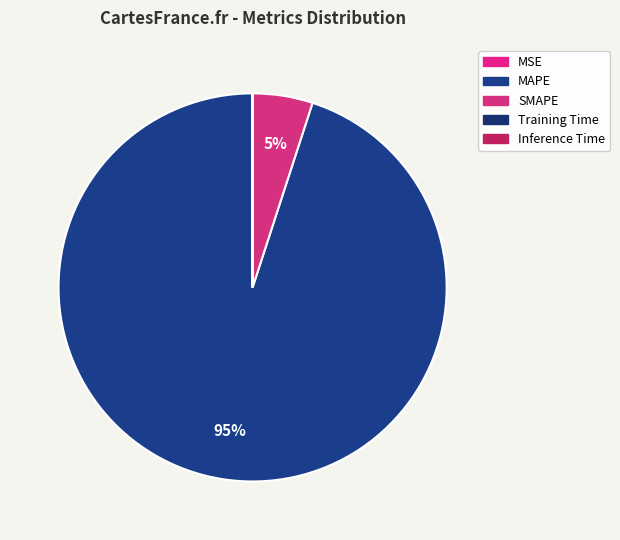

To the nearest percent, what is the difference between the largest and smallest slice percentages?

95%